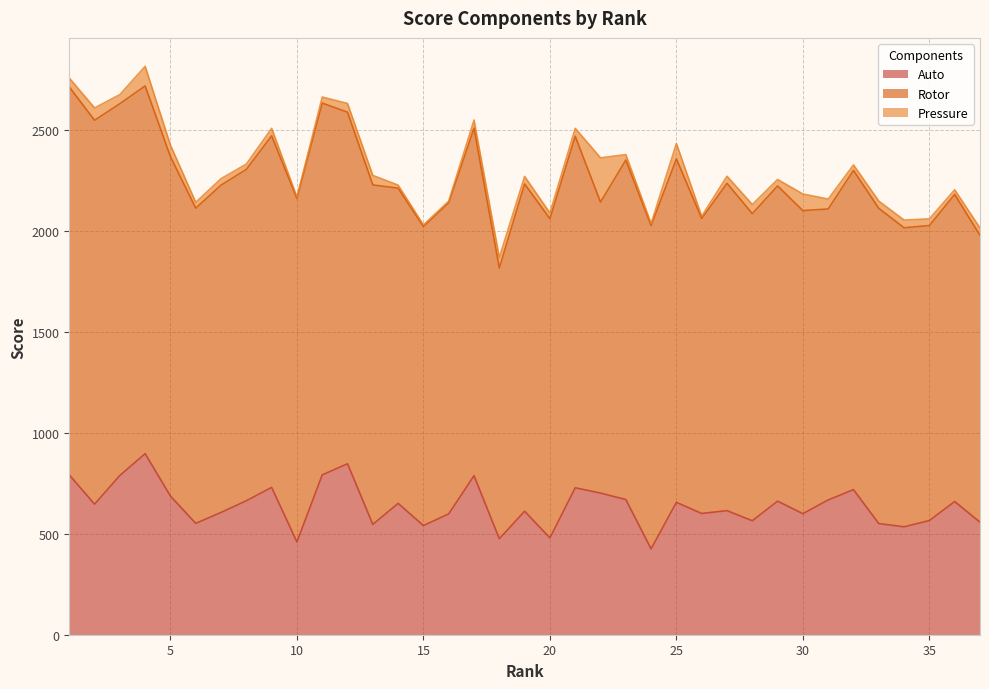

Where does the Rotor series first go above 1600?

1